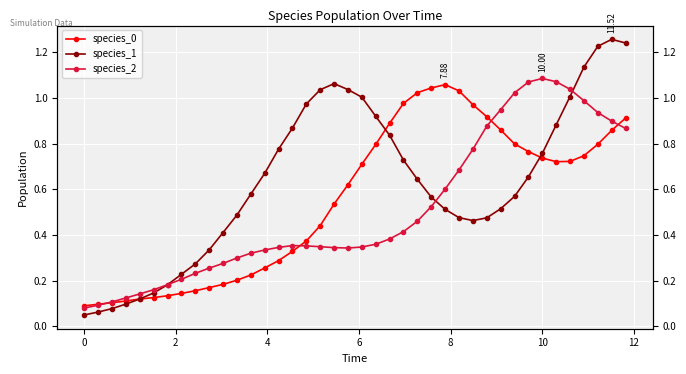

The species_2 series shows 0.2 at 11. True or false?

False